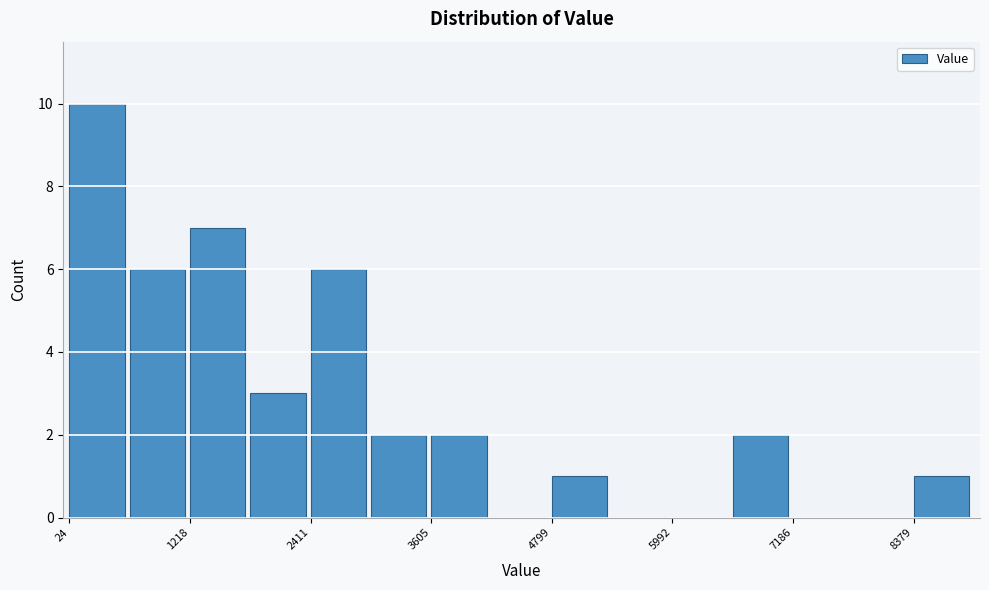

Around what value on the x-axis is the tallest bar? Give the approximate position of its centre, as read against the axis.

200